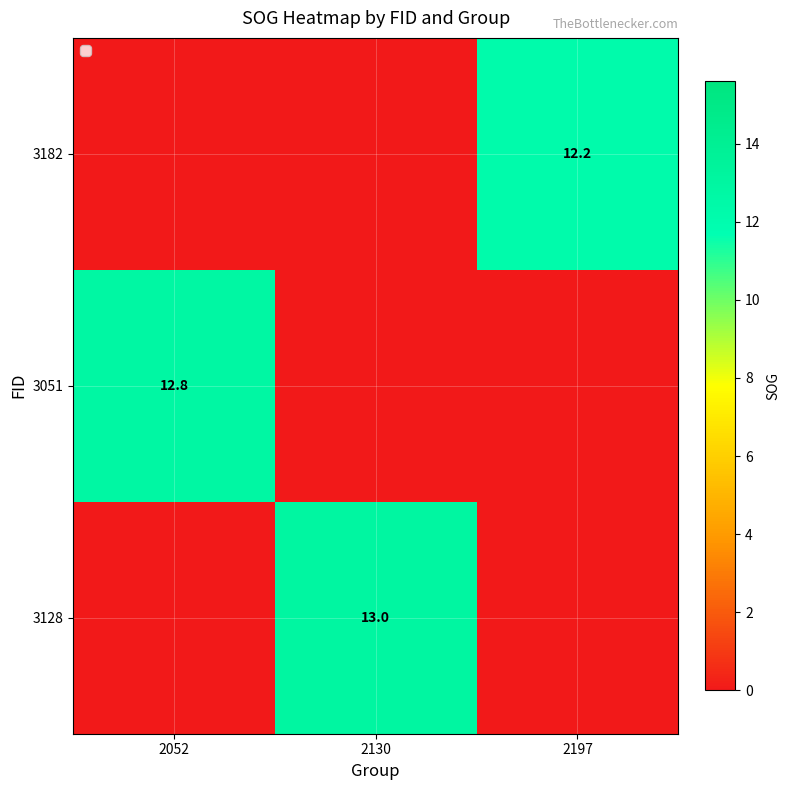

The value of 3051 at 2052 is 12.8. True or false?

True